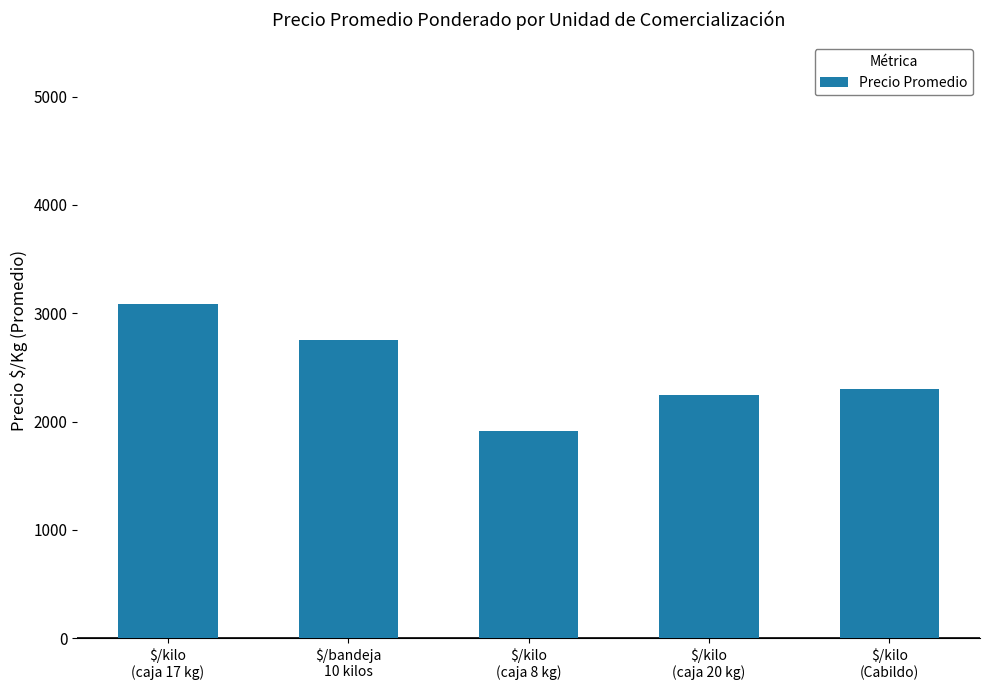

Is it true that the value at $/kilo
(Cabildo) is 2300.0?

True